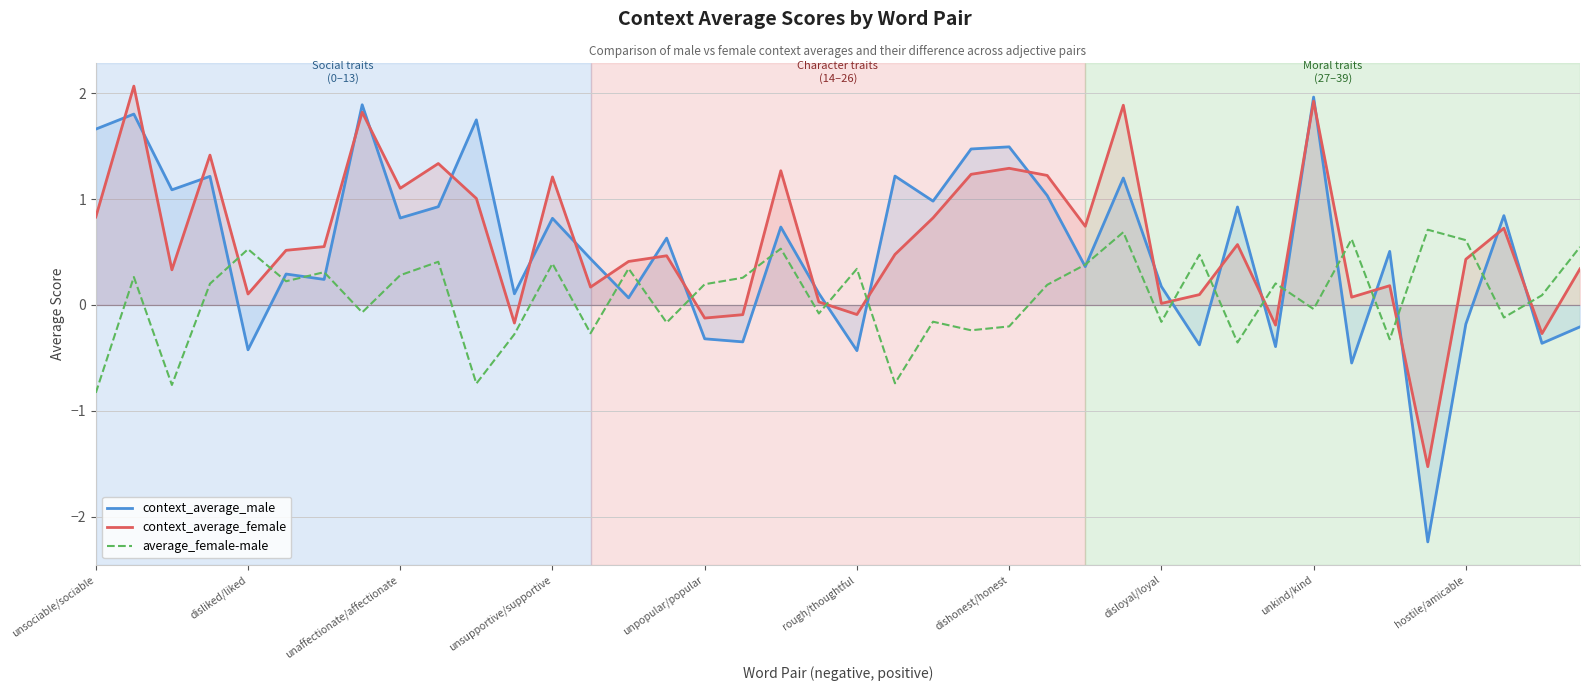

How many values in the context_average_male series exceed 0?

29